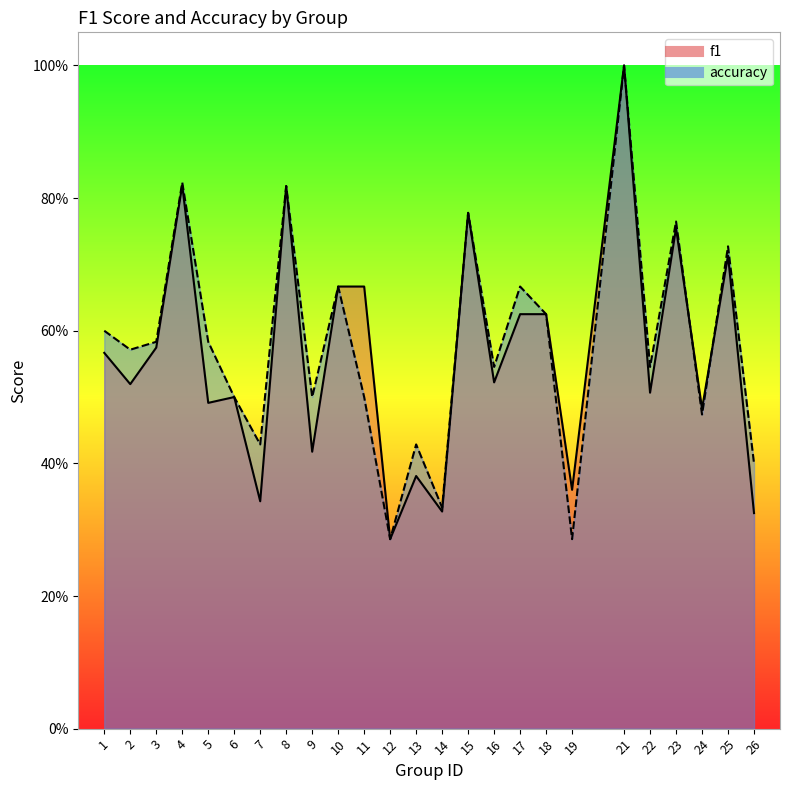

What are all the series names shown in the legend?

f1, accuracy